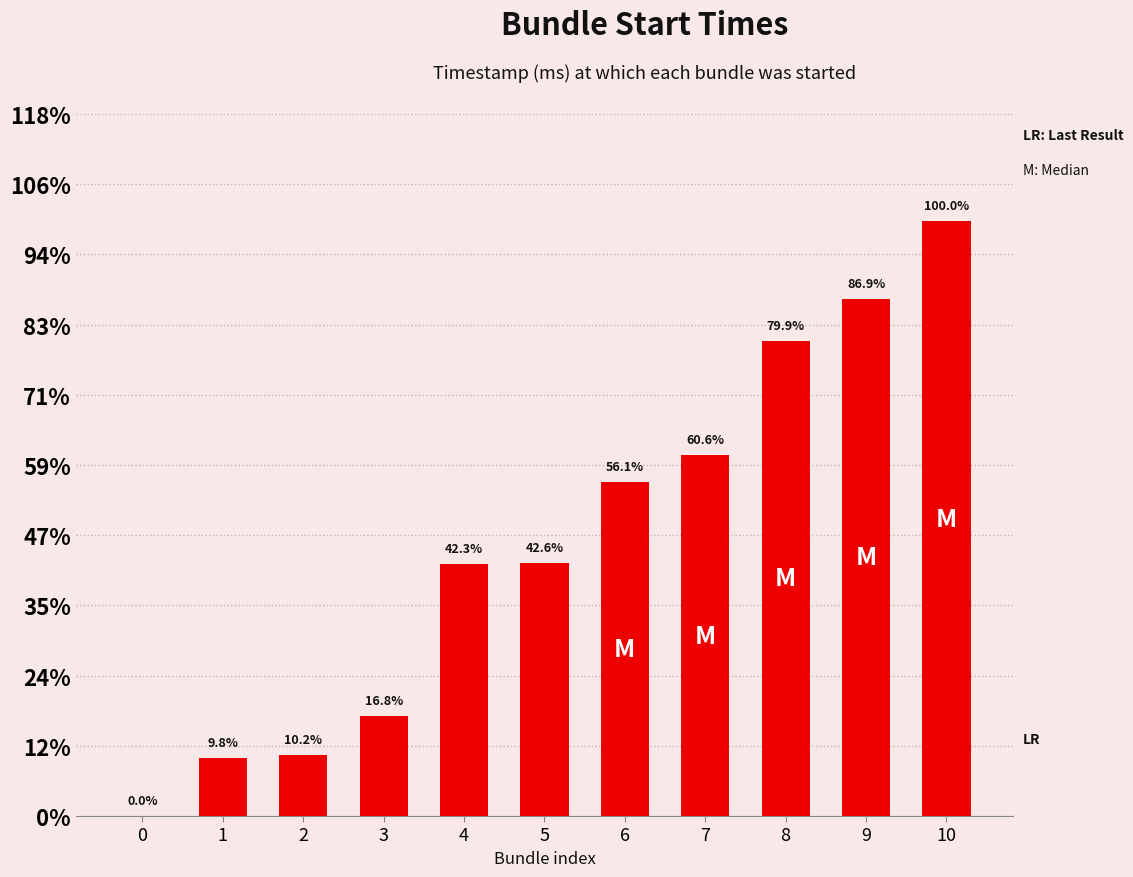

Rank the categories by value from highest to lowest.

10, 9, 8, 7, 6, 5, 4, 3, 2, 1, 0